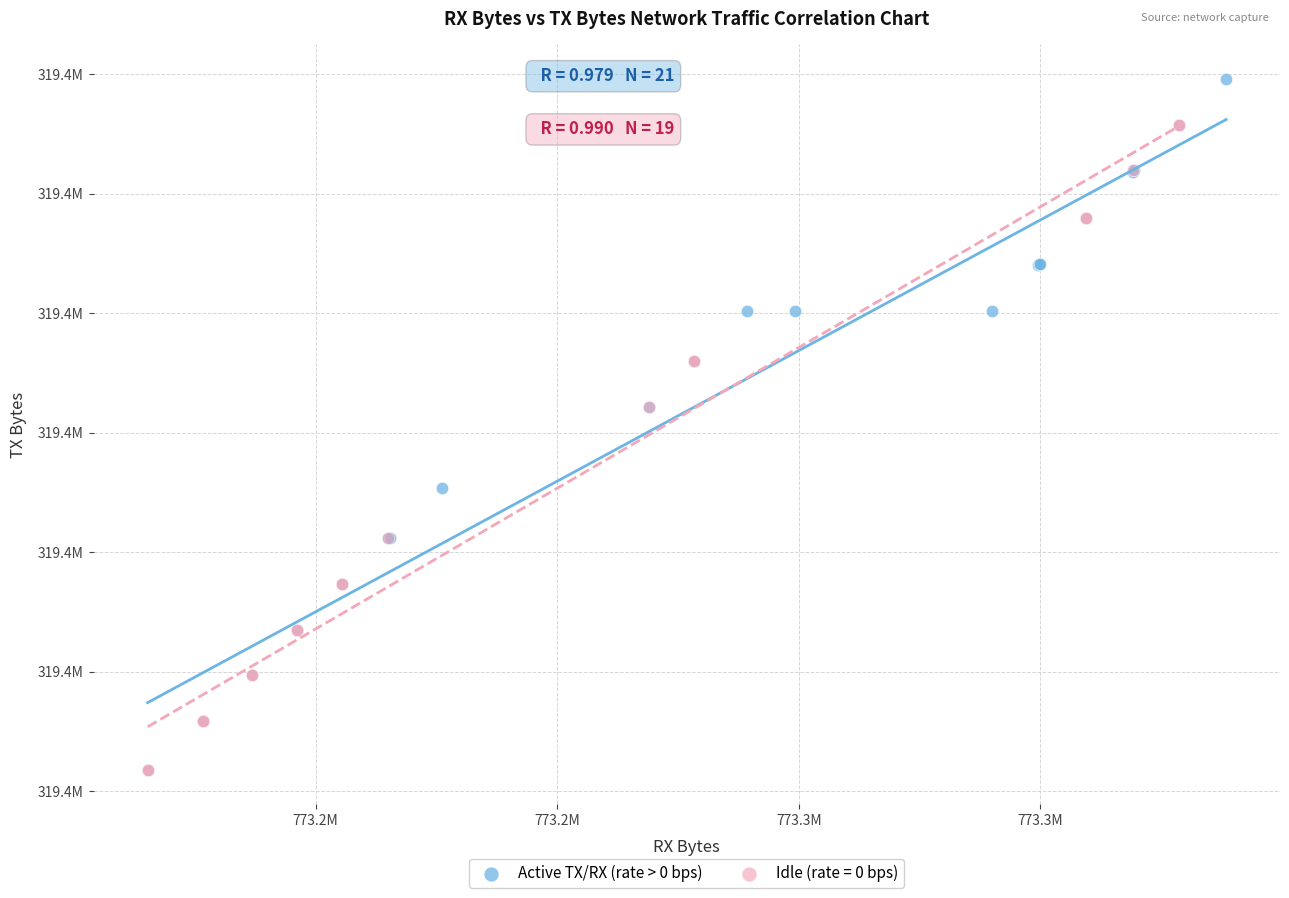

What are all the series names shown in the legend?

Active TX/RX (rate > 0 bps), Idle (rate = 0 bps)